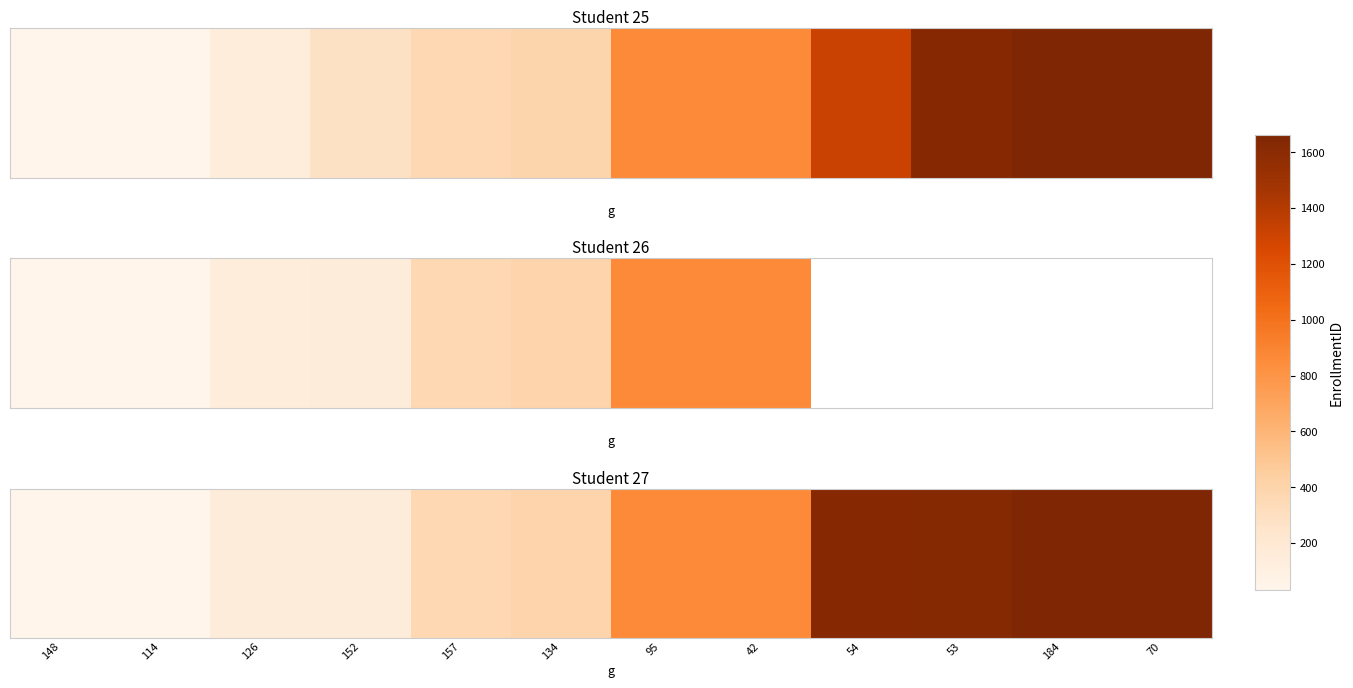

How many values are below 866?

6